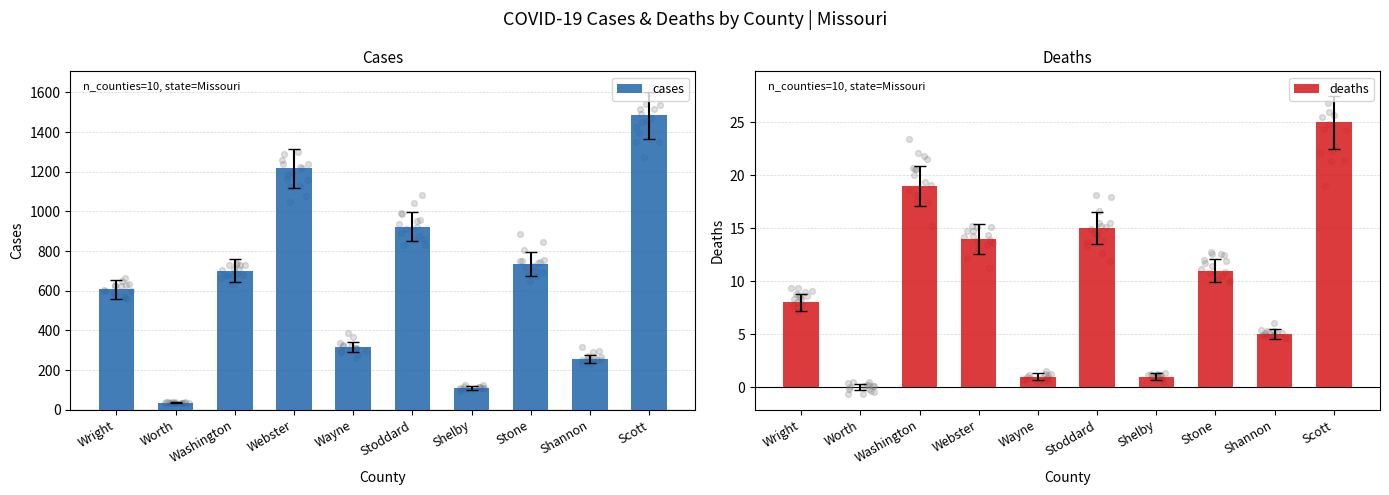

At how many categories does at least one series exceed 202?

8